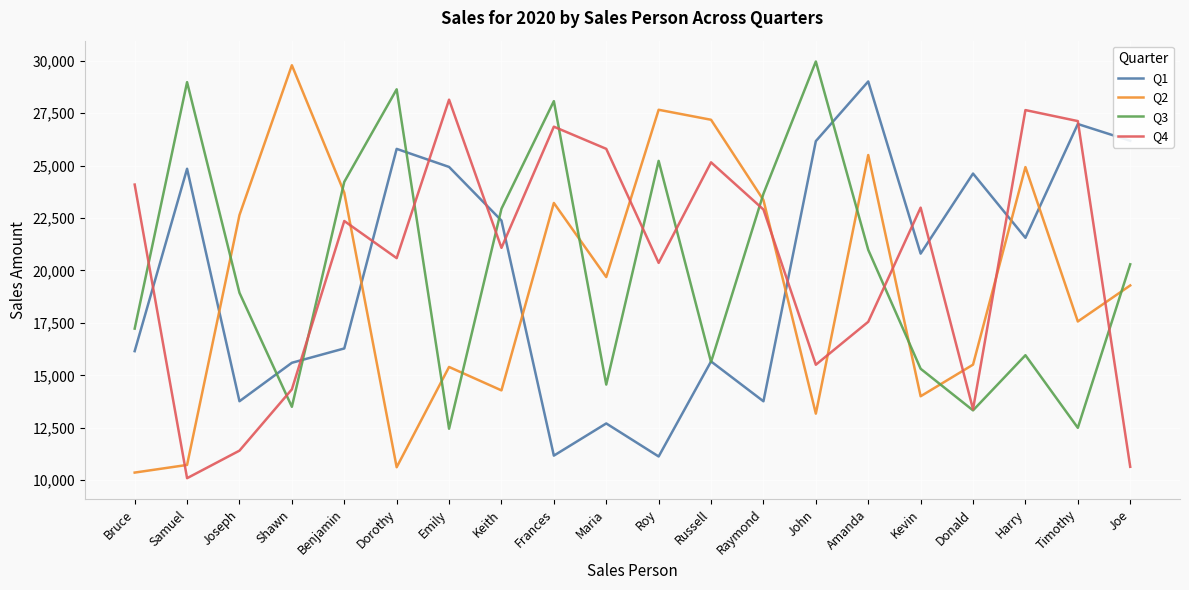

The Q4 series shows 7018 at Keith. True or false?

False